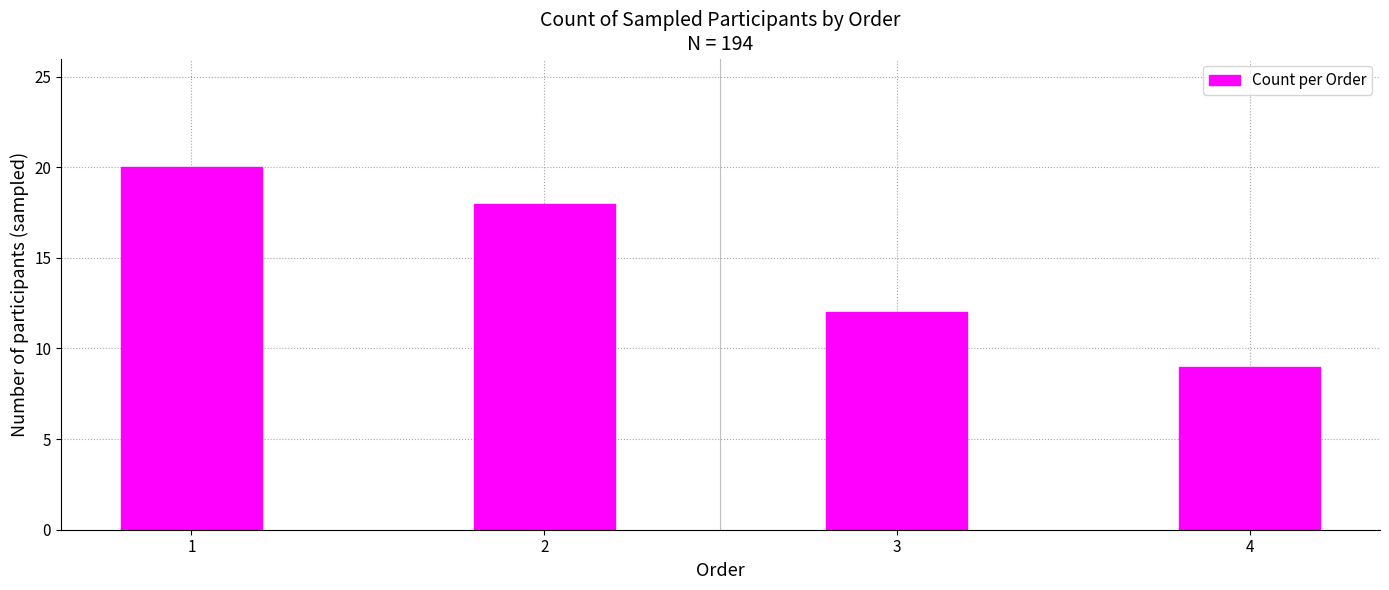

What is the maximum value shown in the chart?

20